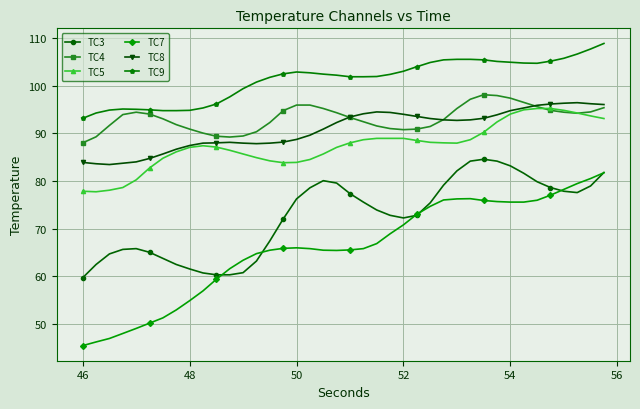

Which series has the largest range (max minus min)?

TC7